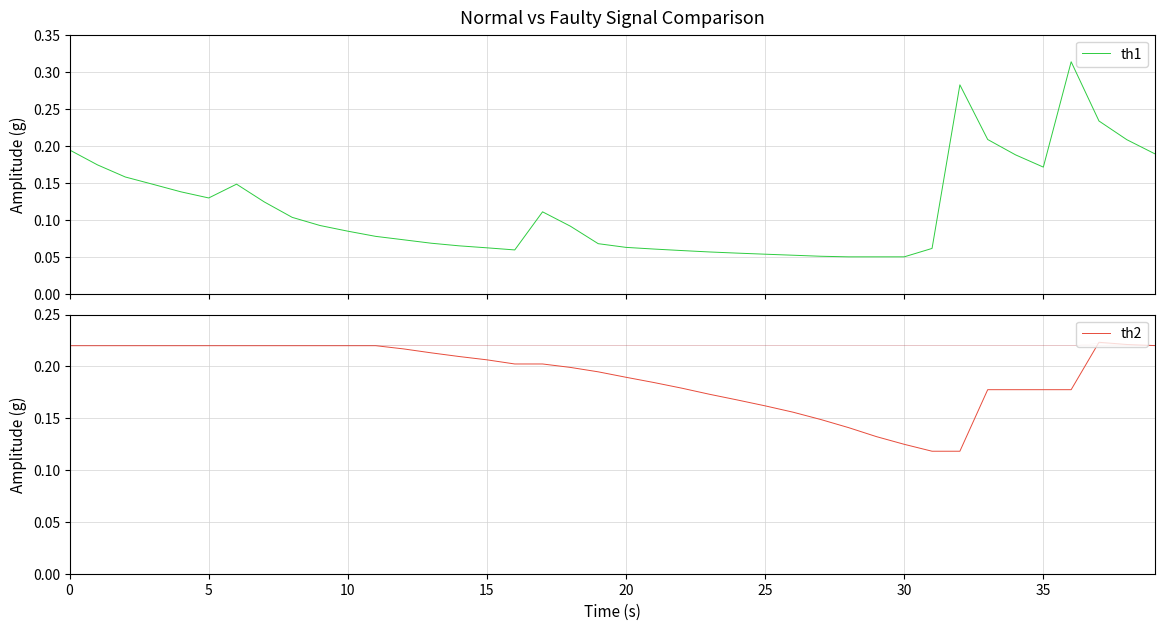

True or false: th12 and th3 cross at least once.

False